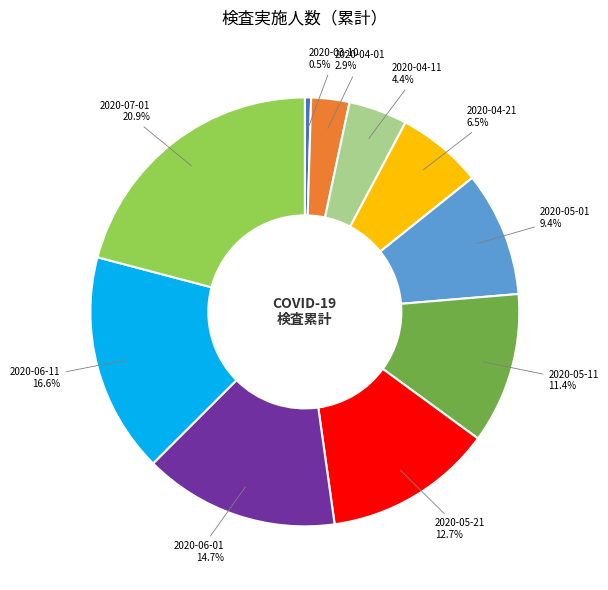

To the nearest percent, what percentage of the pie is 2020-05-01?

9%